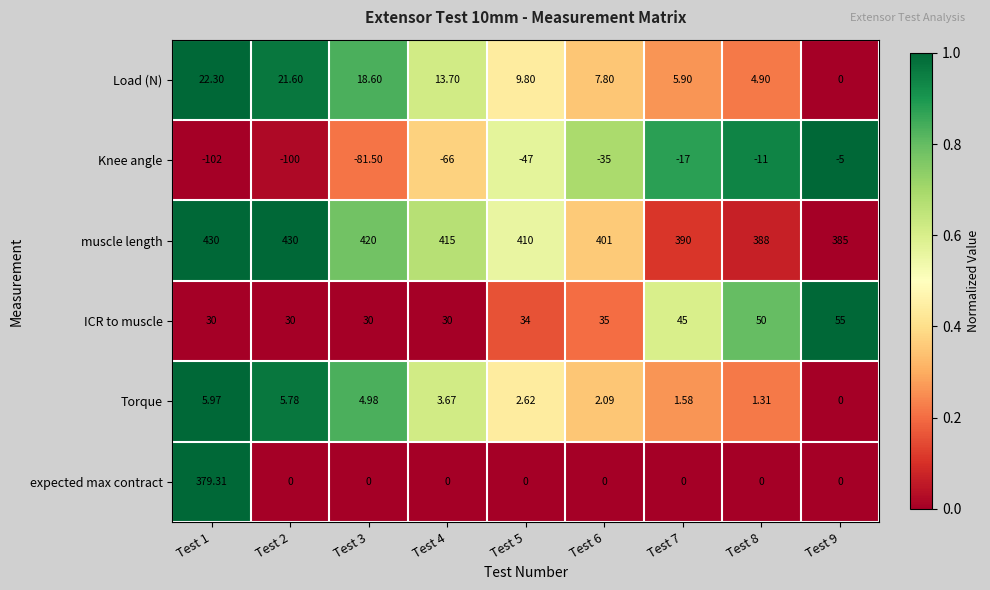

List the series in order of their peak value, lowest first.

Knee angle, Torque, Load (N), ICR to muscle, expected max contract, muscle length